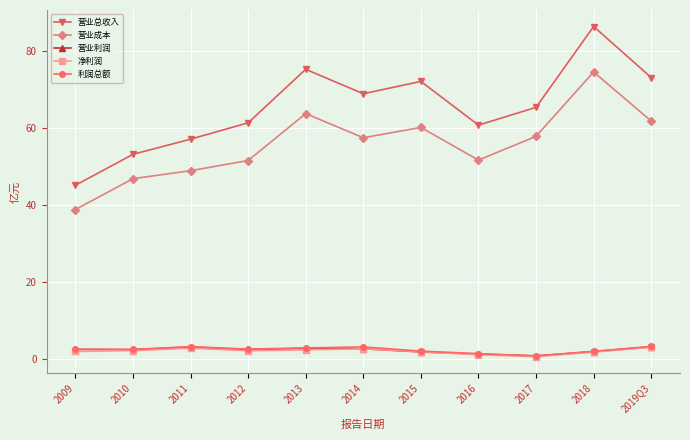

Which series changed the most between 2011 and 2013?

营业总收入